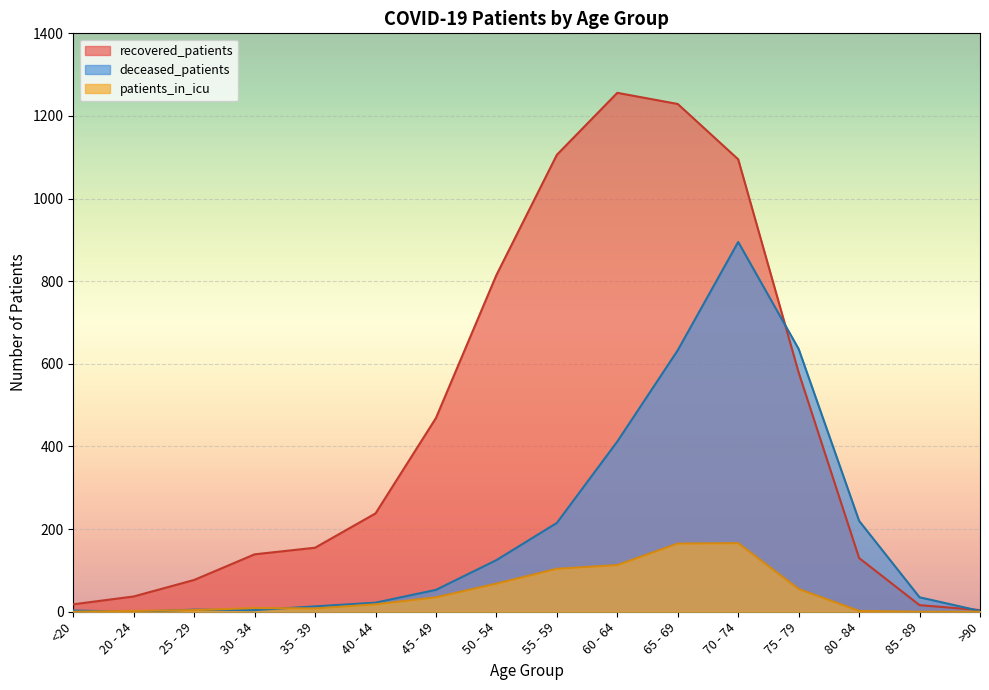

How many interior local peaks does the patients_in_icu series have?

2